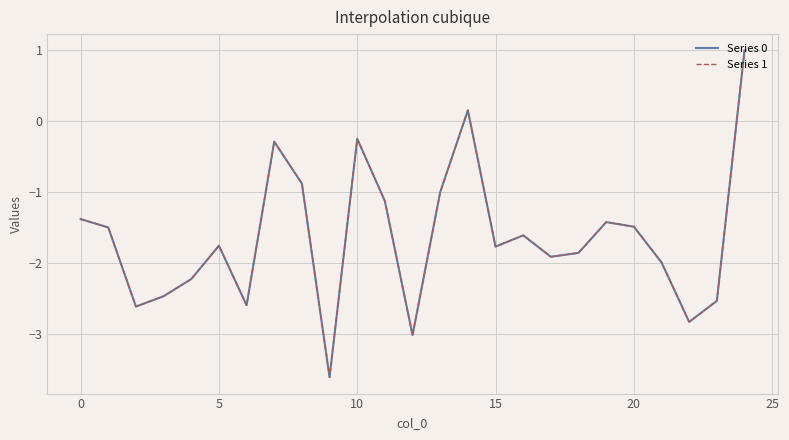

What is the lowest value of the Series 1 series?

-3.6